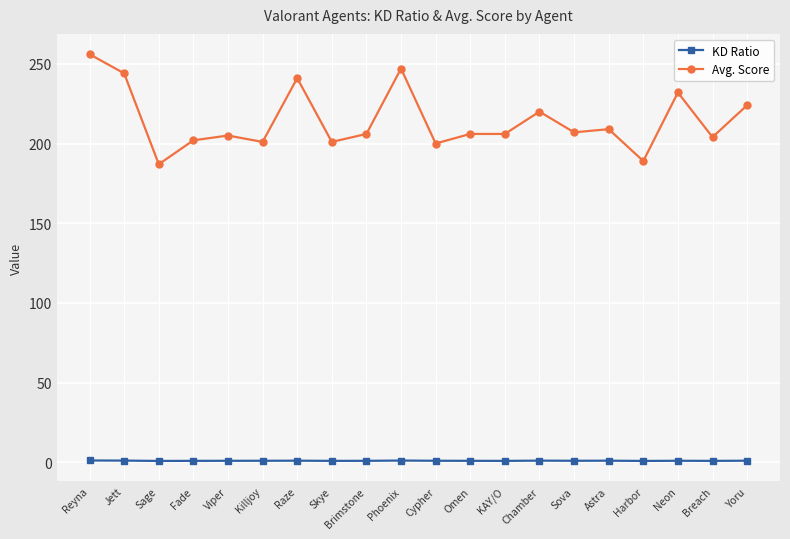

What is the minimum value shown in the chart?

0.9